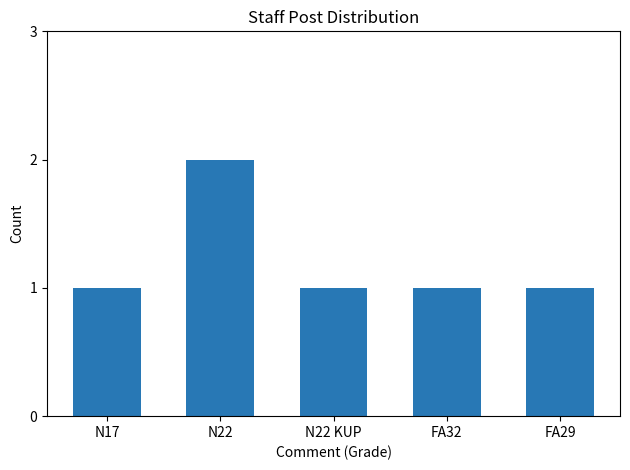

How many data points does each series have?

5